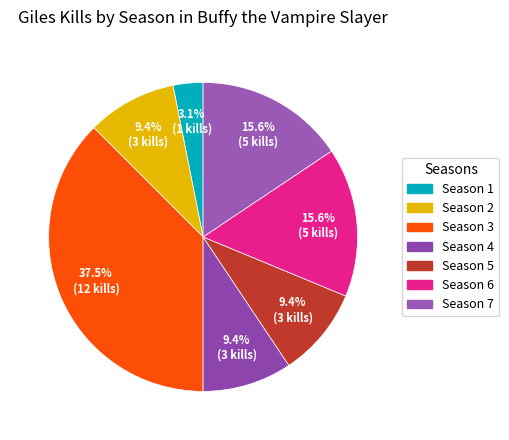

The Season 5 slice represents 1% of the pie. True or false?

False